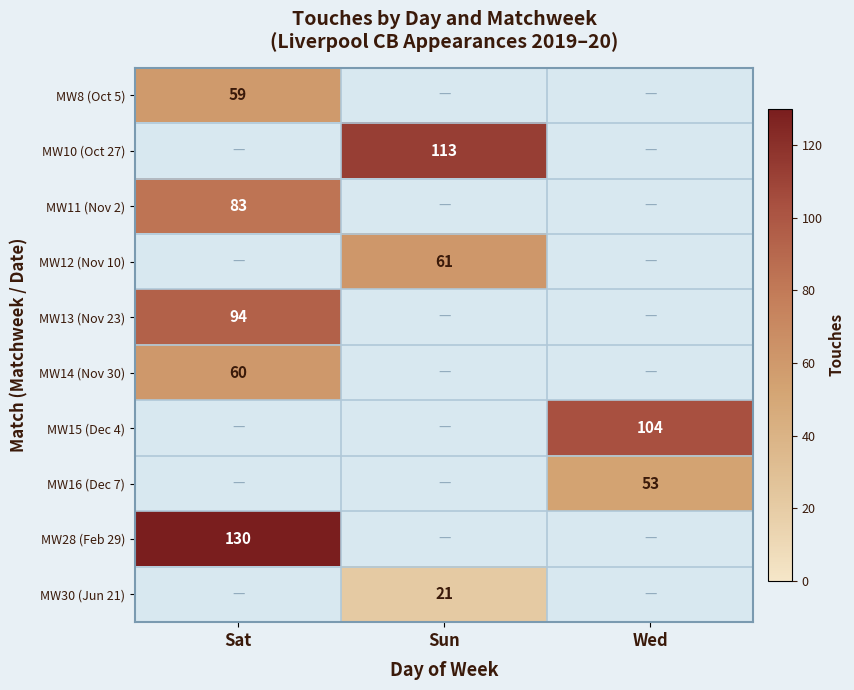

The MW12 (Nov 10) series shows 61 at Sun. True or false?

True